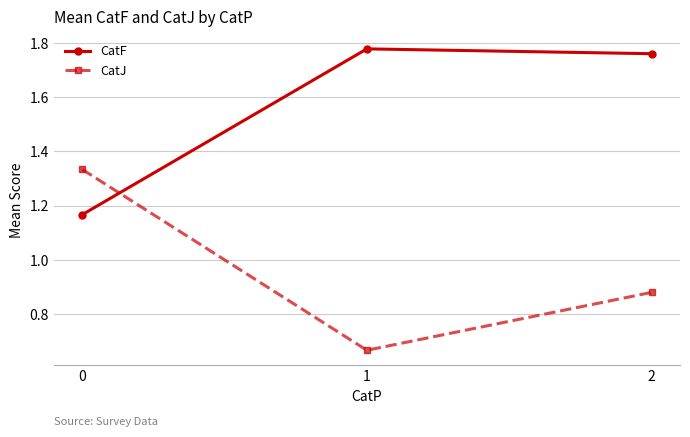

The value of CatJ at 0 is 0.3. True or false?

False